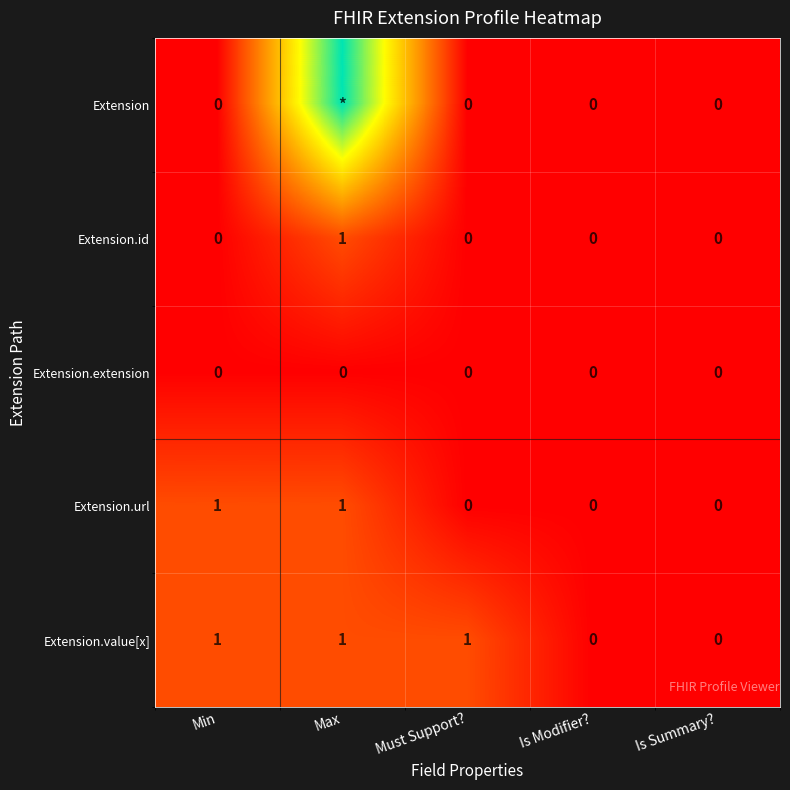

How many data points in Extension.url are above 0?

2